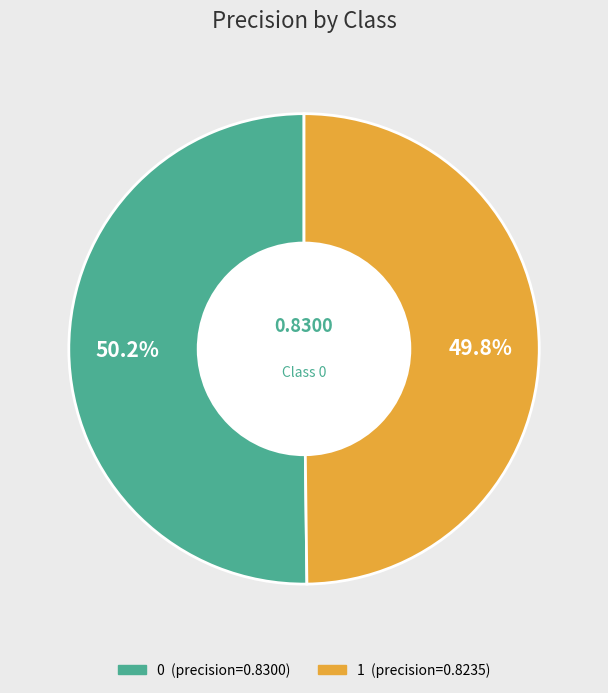

To the nearest percent, what percentage of the pie is 1?

50%